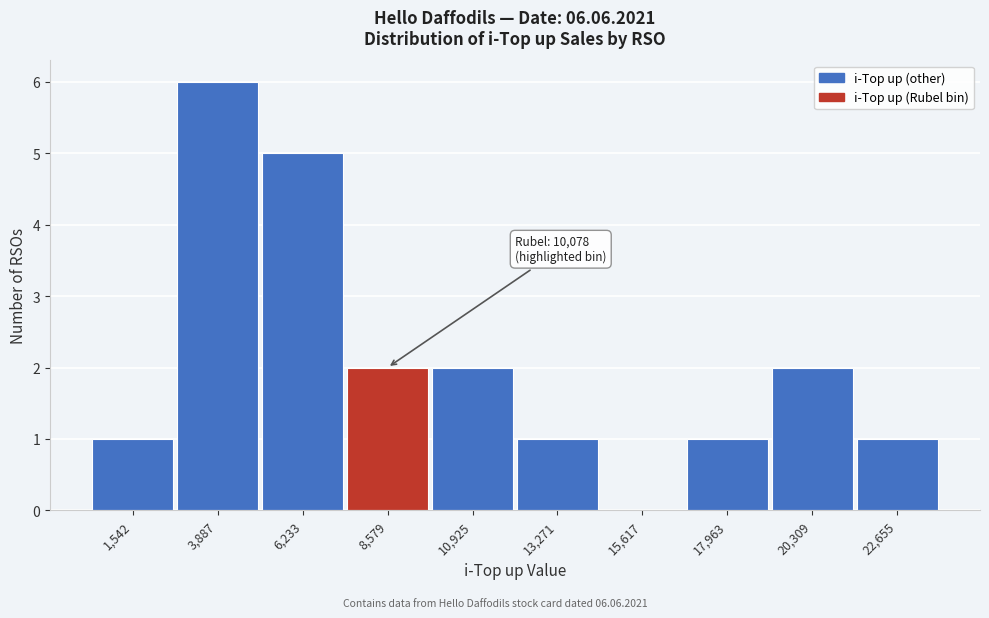

Reading left to right, transcribe all the data shown in this chart.

1,542=1	3,887=6	6,233=5	8,579=2	10,925=2	13,271=1	15,617=0	17,963=1	20,309=2	22,655=1